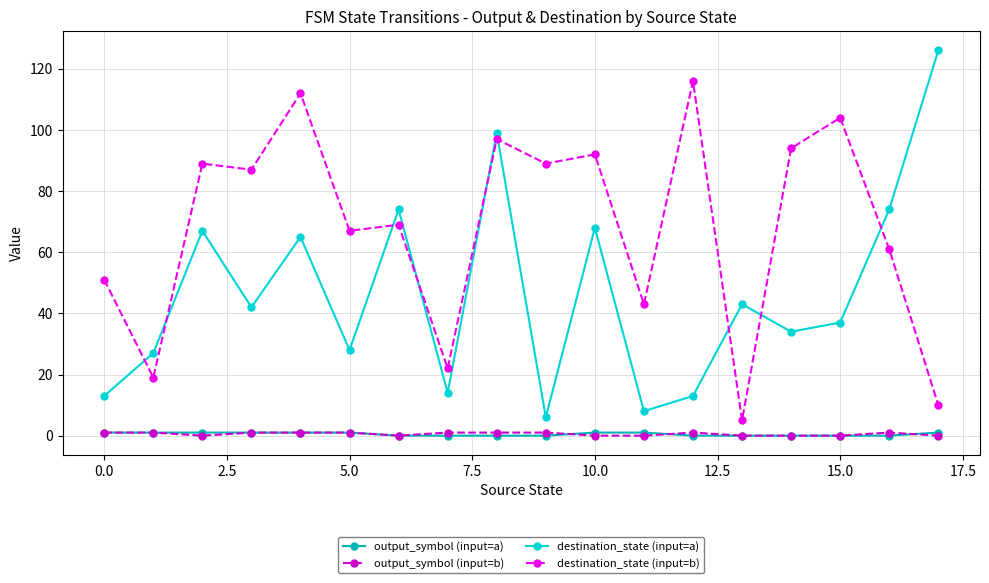

How many interior local peaks does the destination_state (input=a) series have?

6